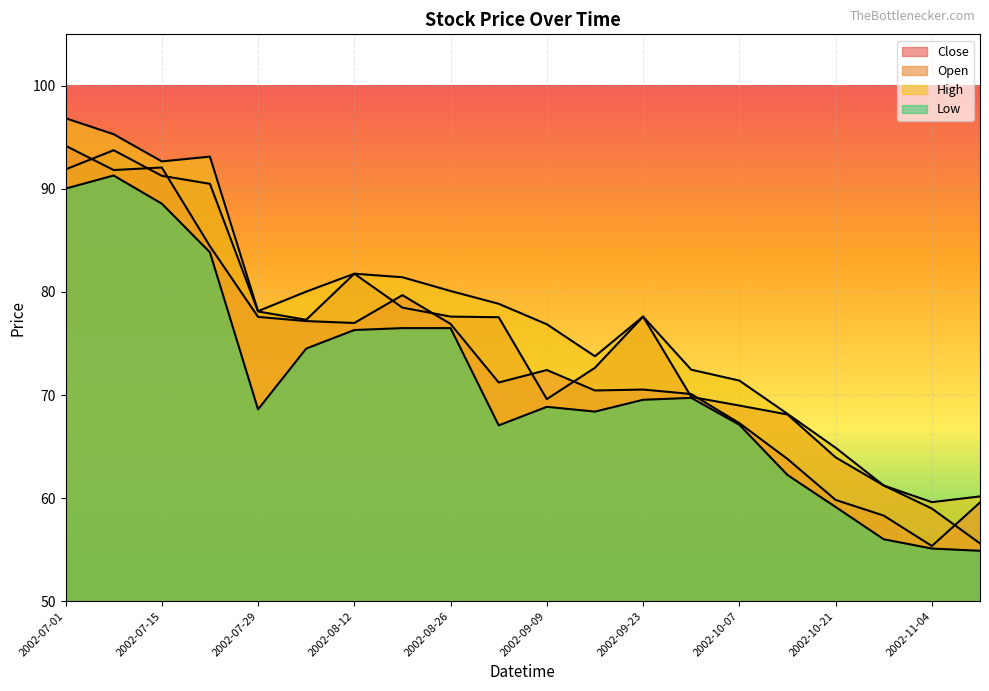

What is the difference between the highest and lowest values at 2002-09-23?

8.1